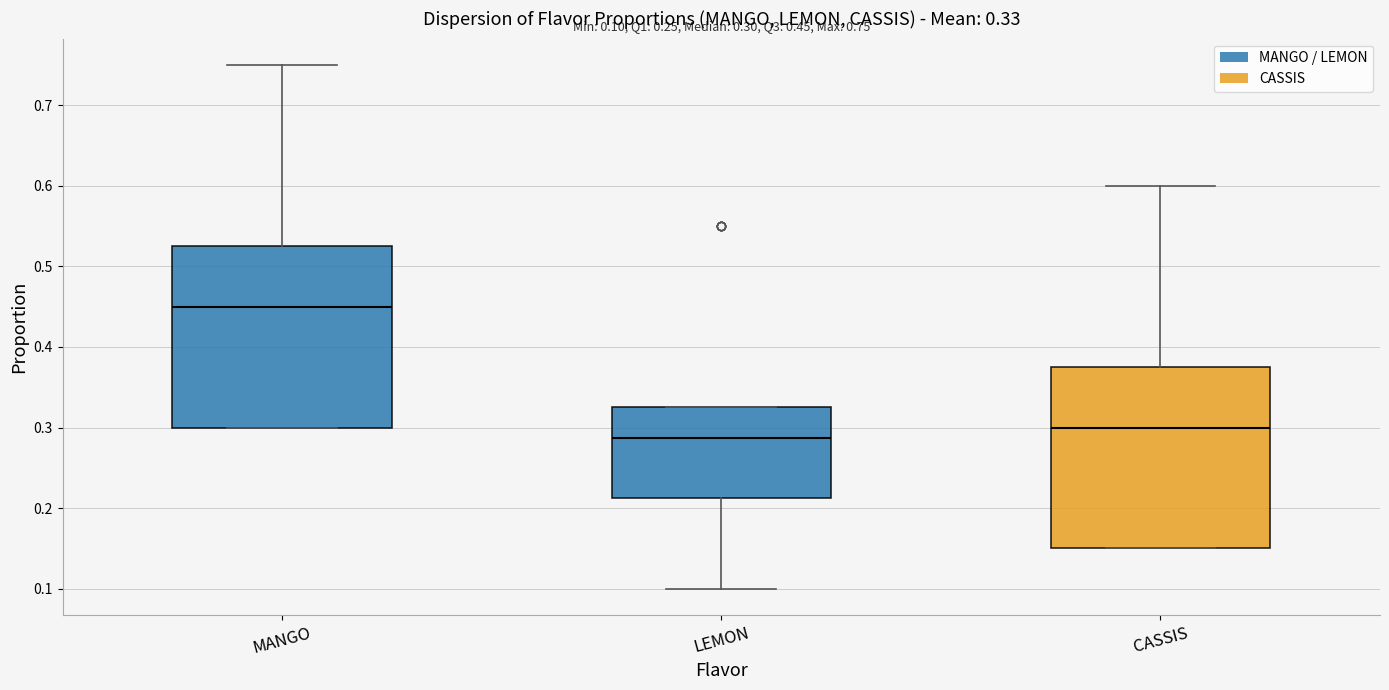

Which box has the highest median line?

MANGO